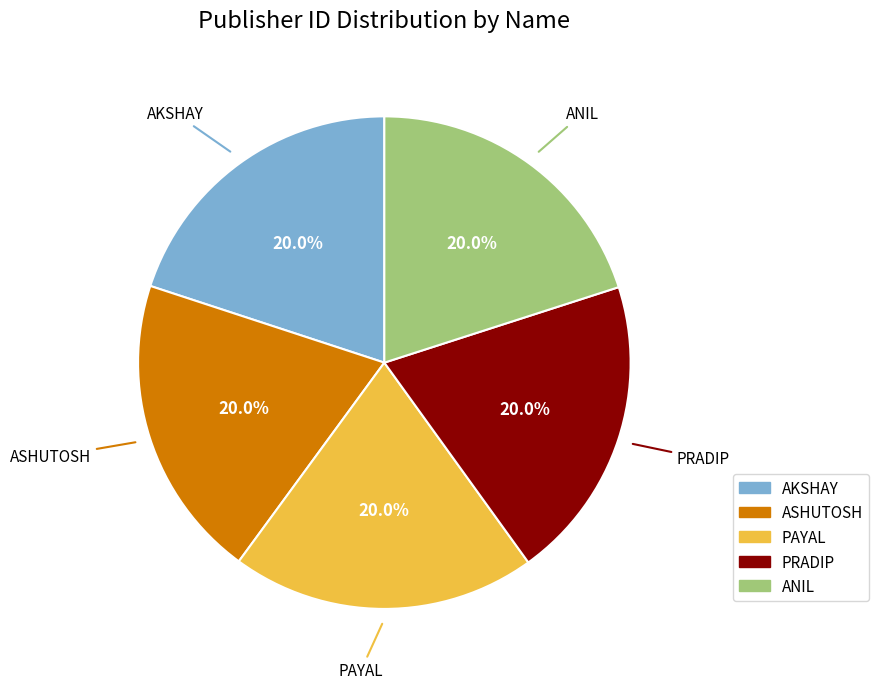

Approximately how many times larger is the value at PRADIP compared to AKSHAY?

1.0